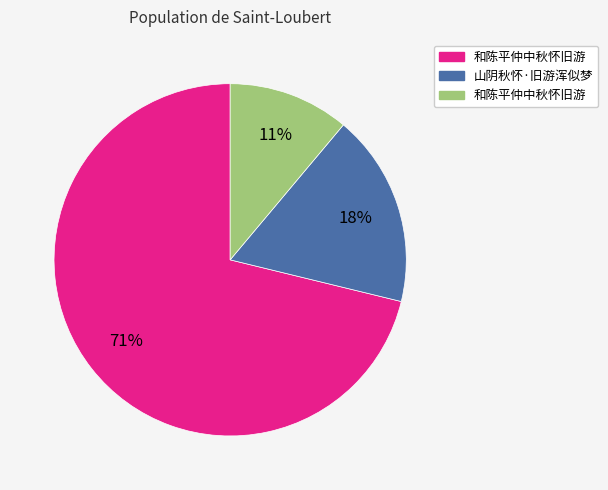

To the nearest percent, what is the average slice percentage?

33%